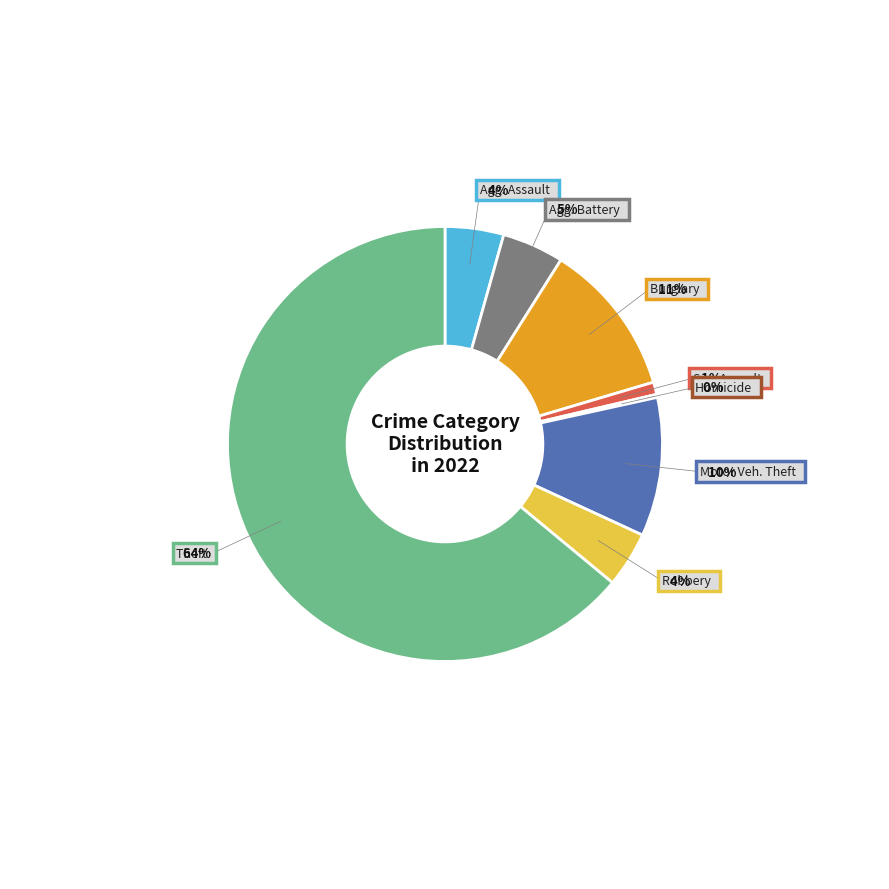

To the nearest percent, what is the average slice percentage?

12%